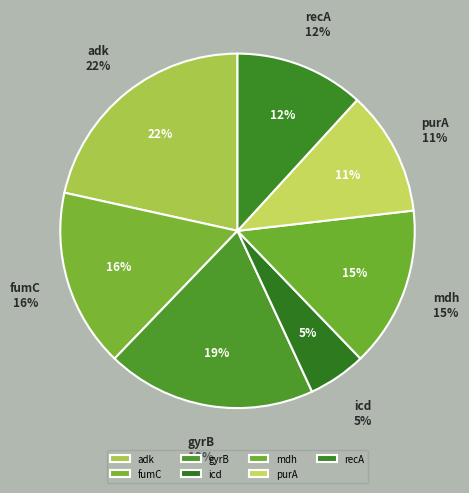

What percentage is NOT represented by purA?

88.6%